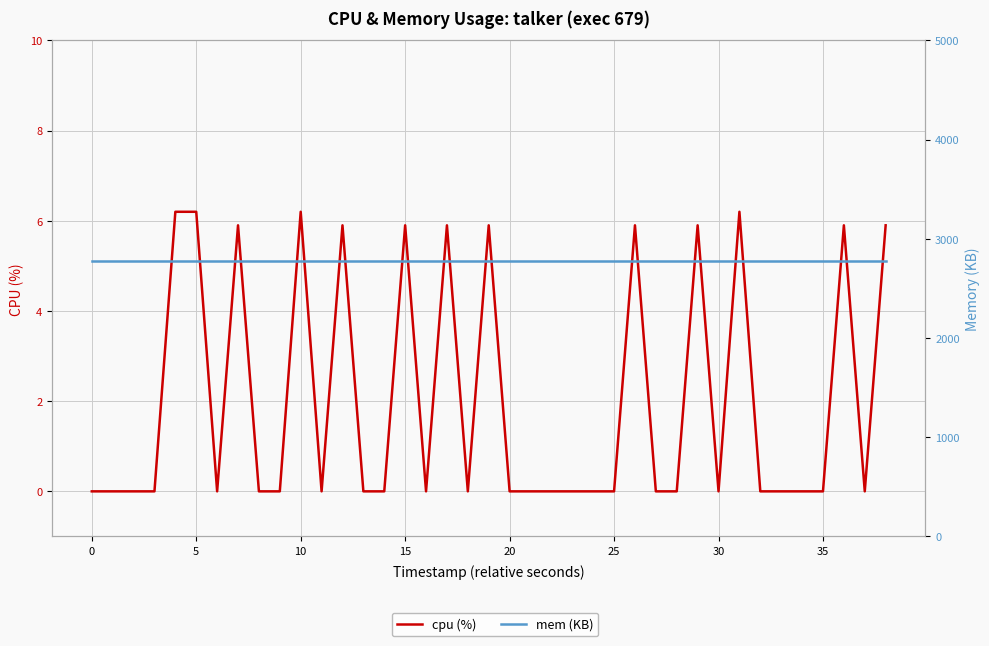

True or false: mem (KB) has a value of 2772.0 at 5.

True